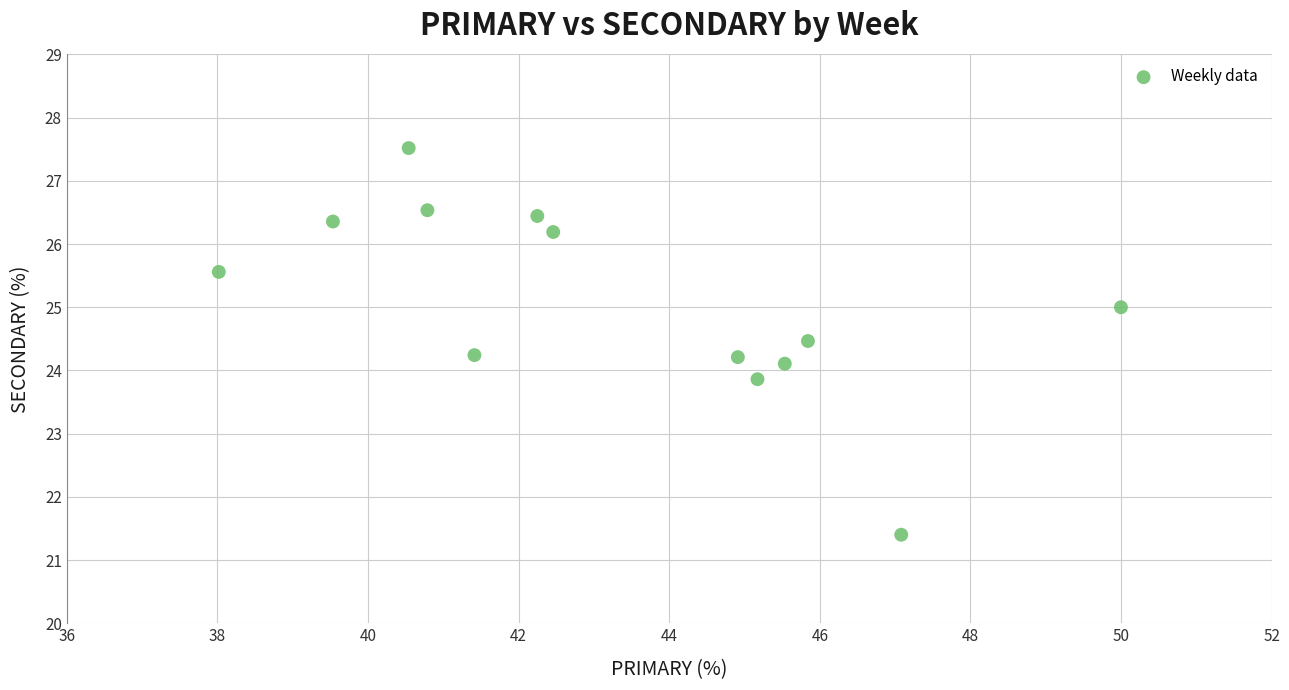

What is the range of Y values (max minus min)?

6.1